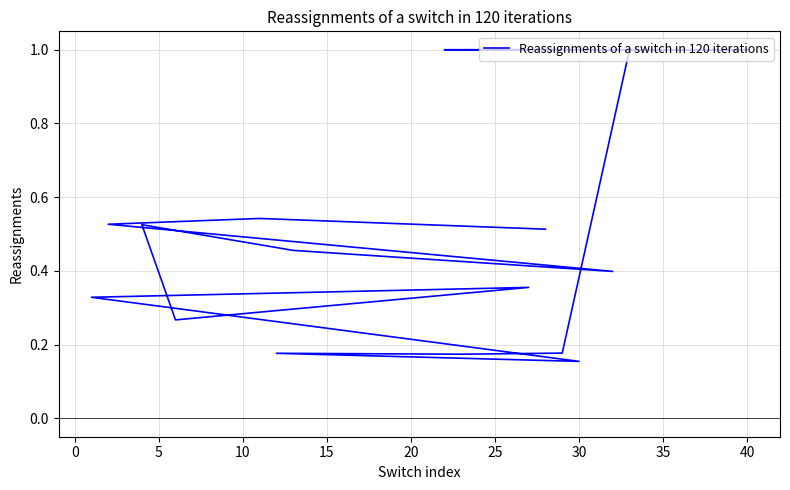

How many lines are shown in the chart?

1